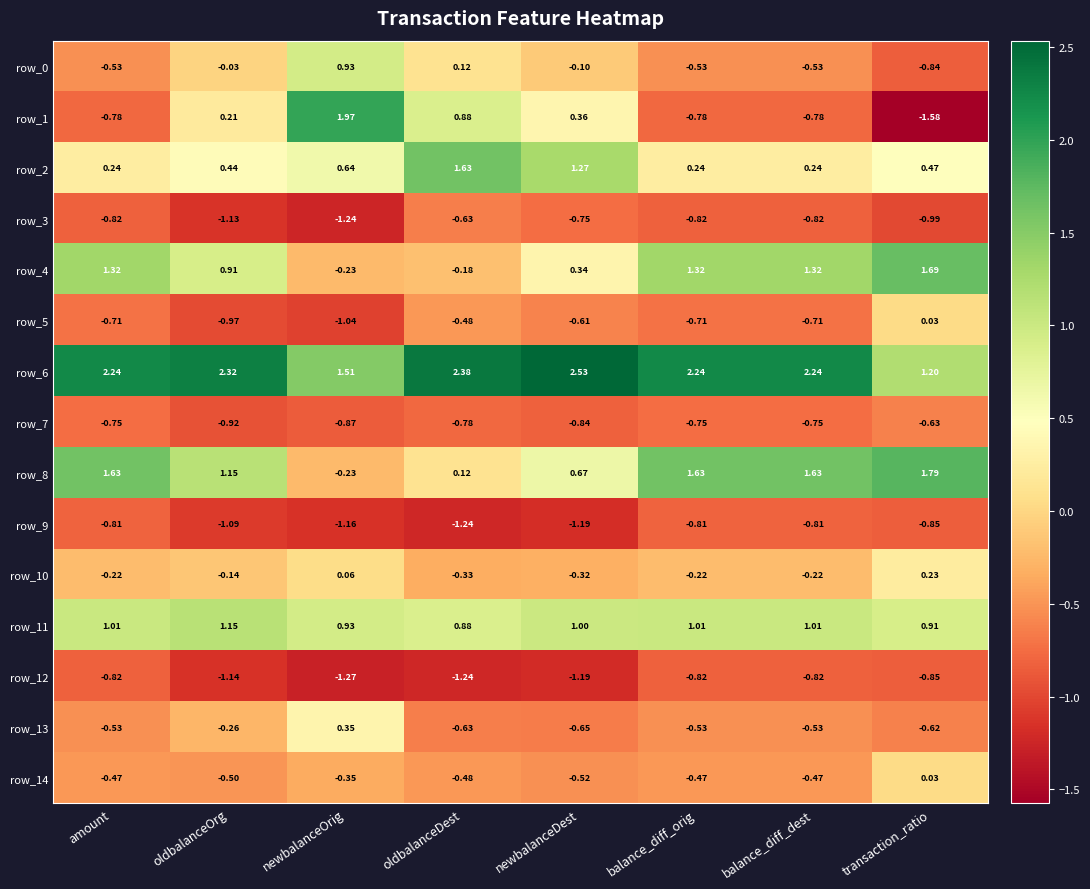

What is the spread (max minus min) of values at transaction_ratio?

3.4